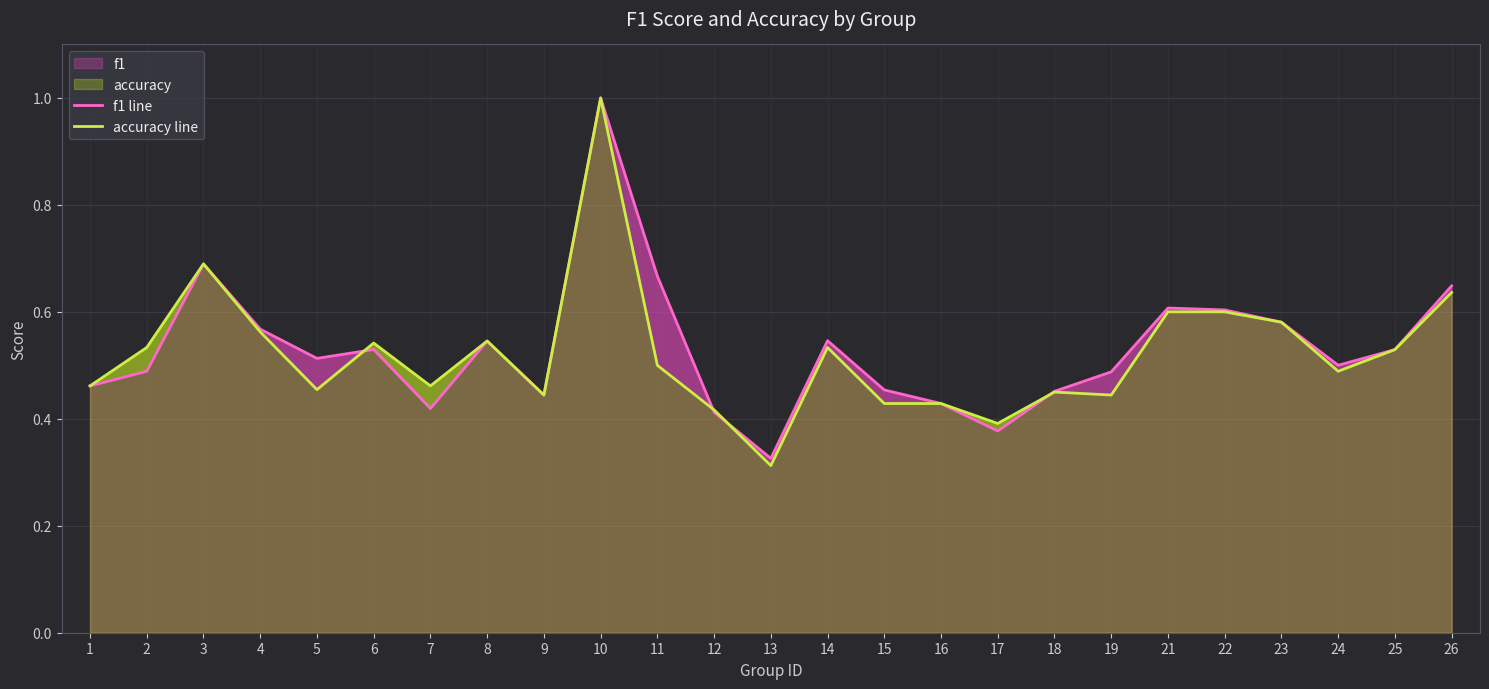

The value of accuracy line at 15 is 0.8. True or false?

False